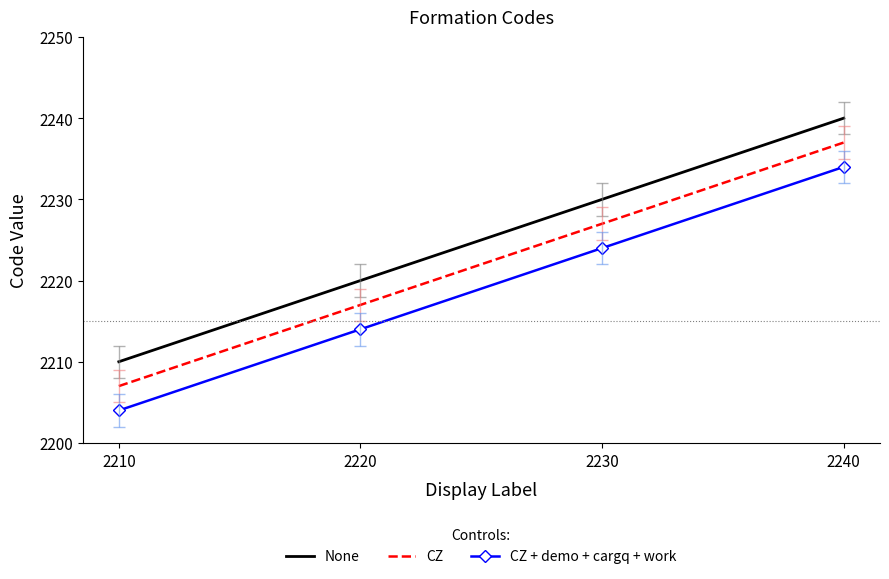

What is the smallest value displayed?

2204